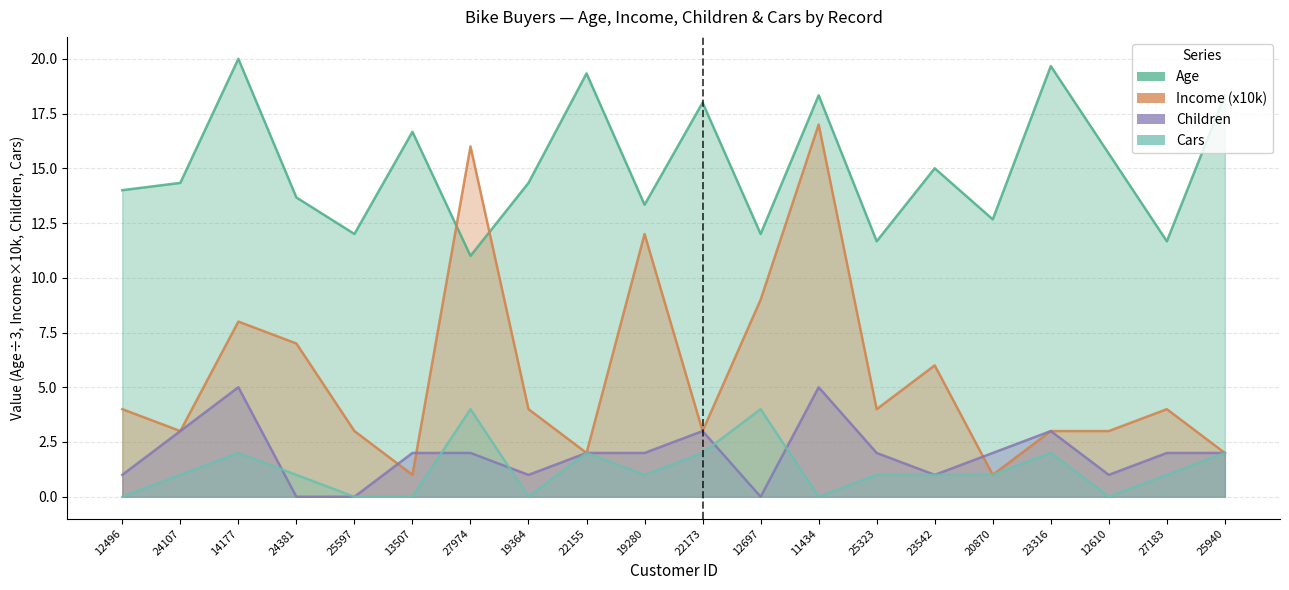

How many positive values does the Cars series have?

14